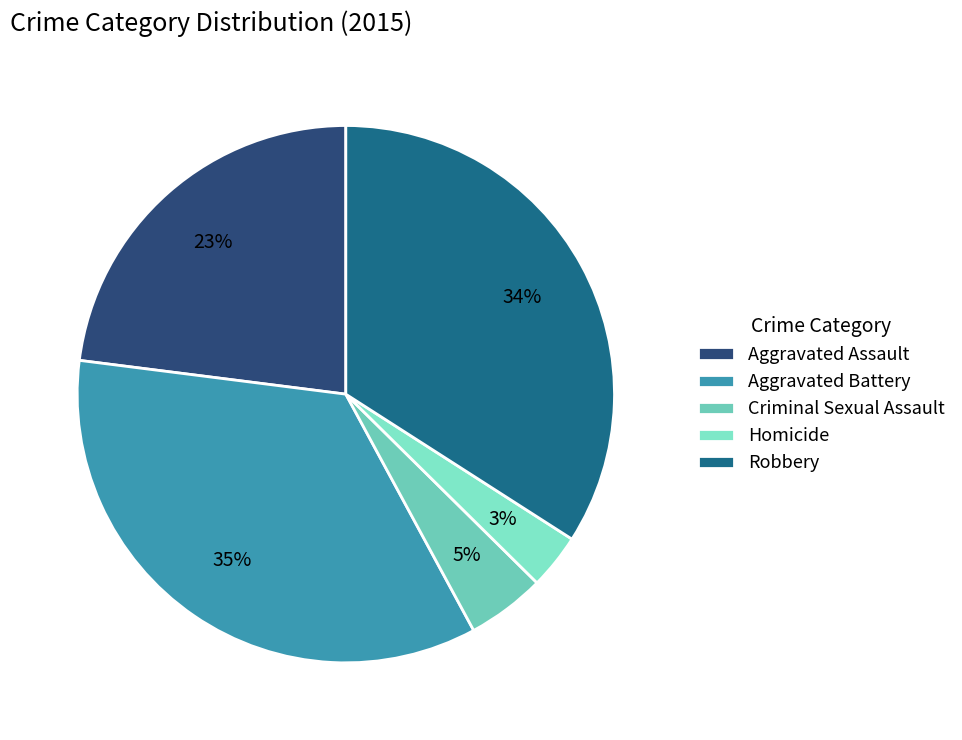

To the nearest percent, what is the average slice percentage?

20%